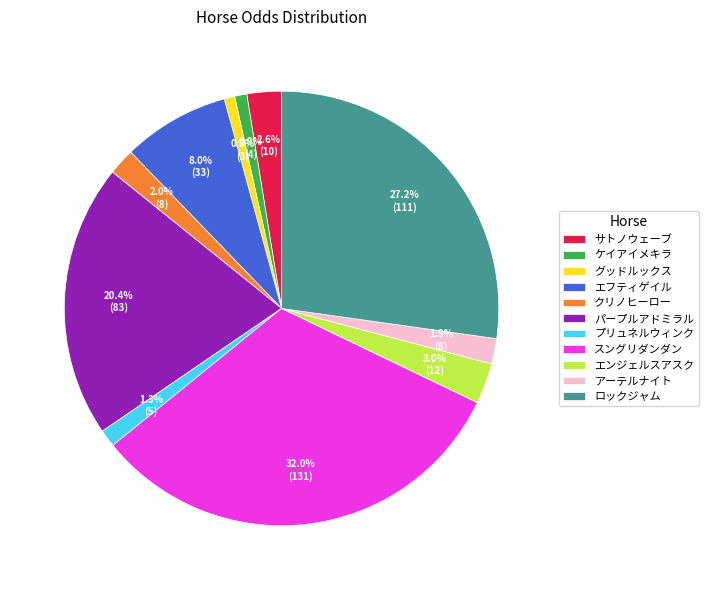

Do スングリダンダン and ロックジャム together represent more than half of the pie?

Yes